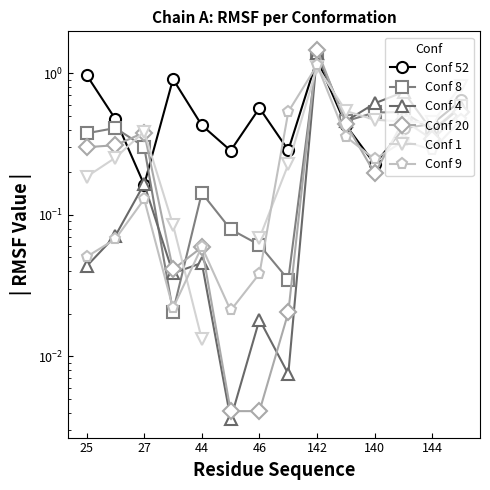

The Conf 9 series shows 0.0 at 27. True or false?

False